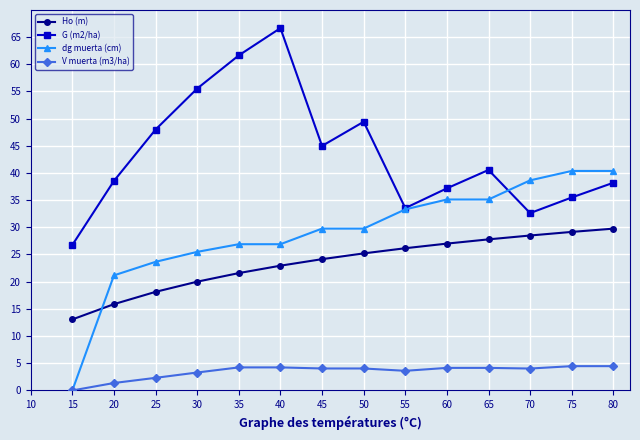

Rank the series by their maximum value, from lowest to highest.

V muerta (m3/ha), Ho (m), dg muerta (cm), G (m2/ha)